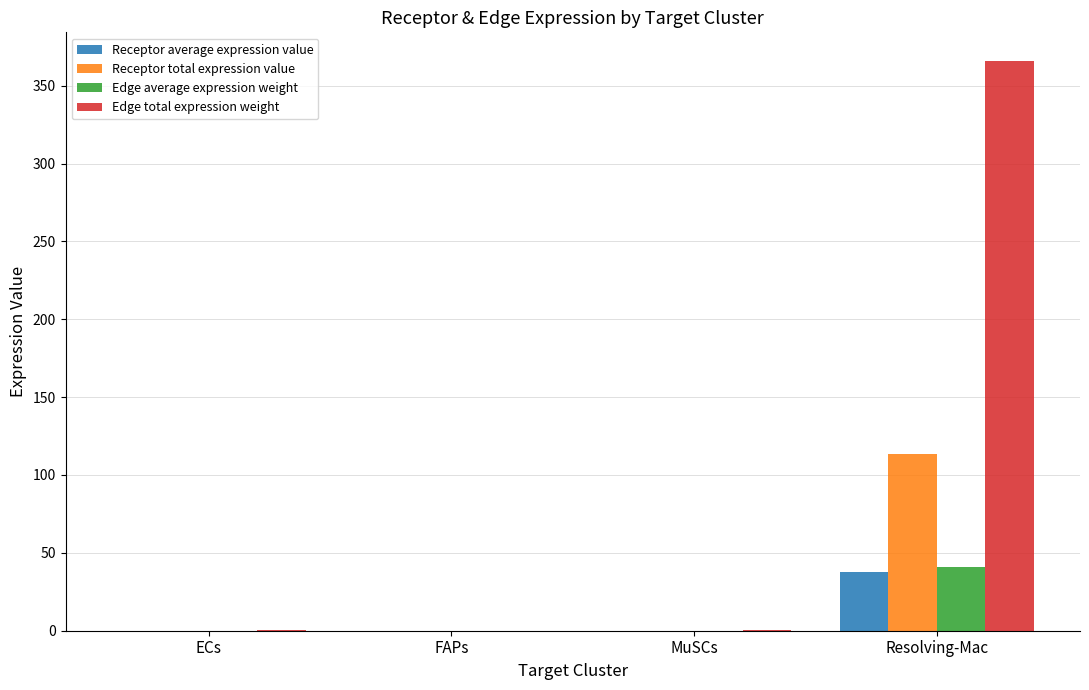

True or false: Edge total expression weight has a value of 0.2 at ECs.

True